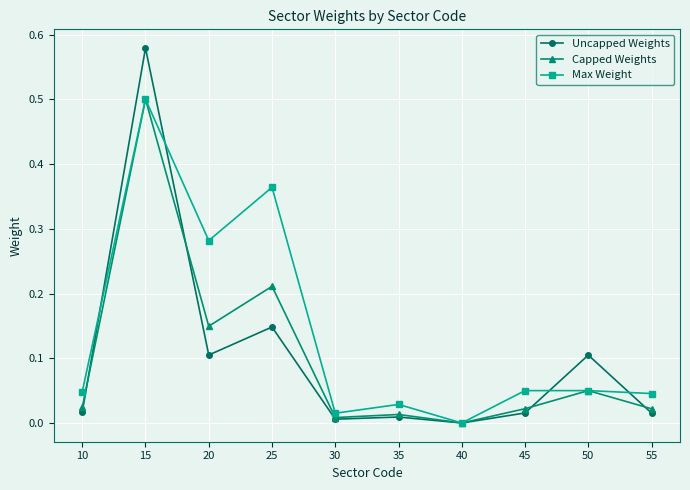

At which category does Capped Weights reach its first local peak?

15